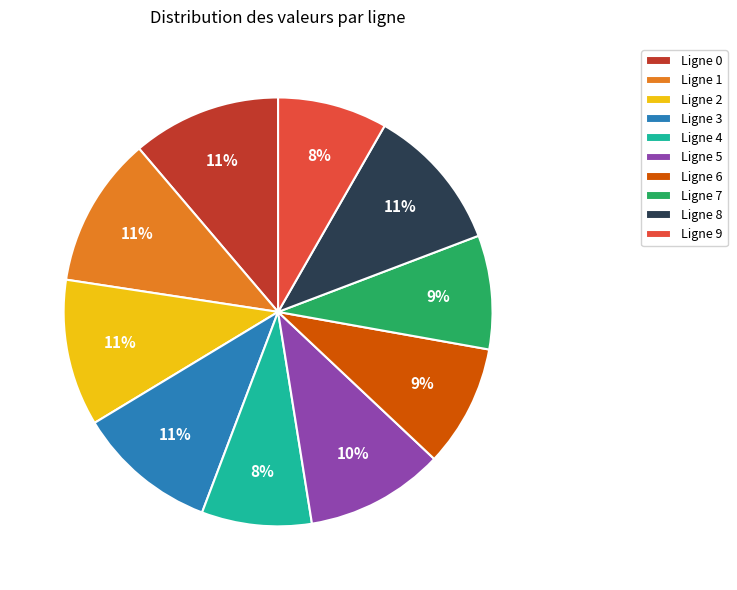

Does Ligne 3 account for over 50% of the chart?

No